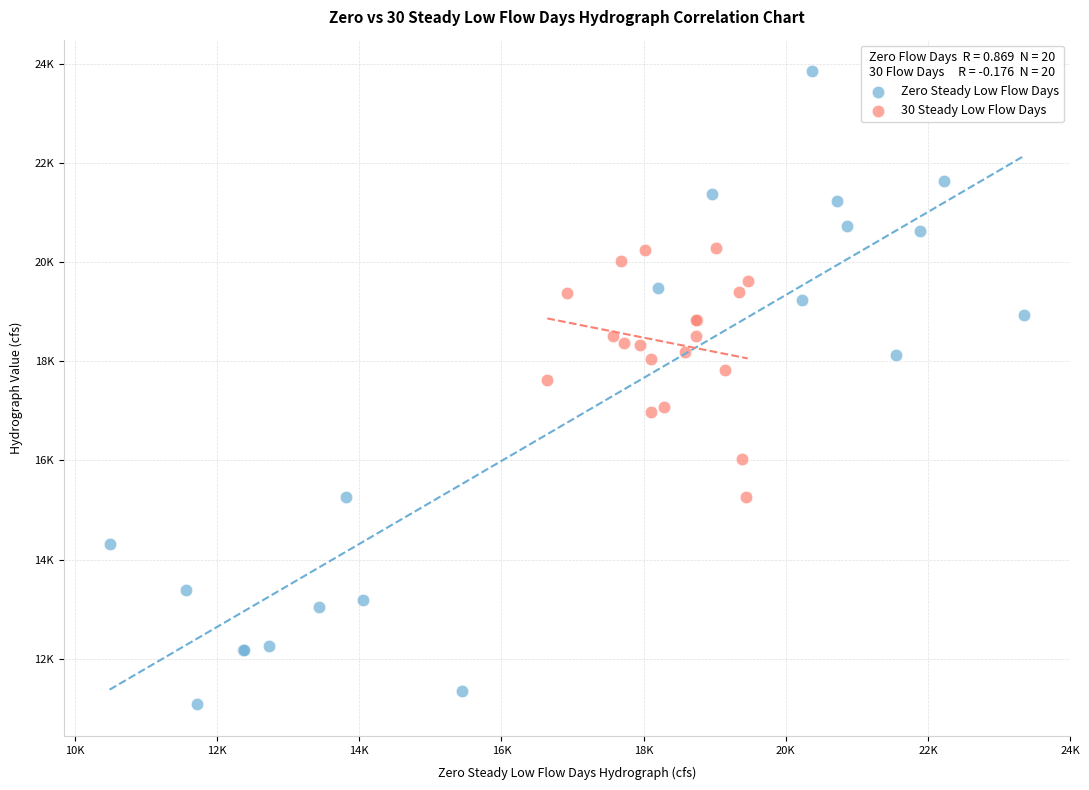

Which series has the widest spread of Y values?

Zero Steady Low Flow Days